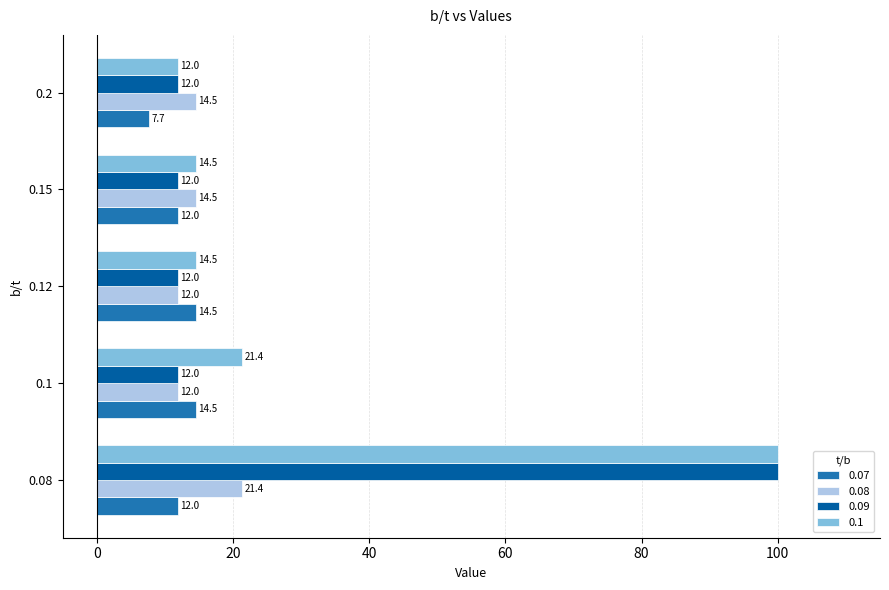

What is the difference between the maximum and minimum values in the 0.09 series?

88.0